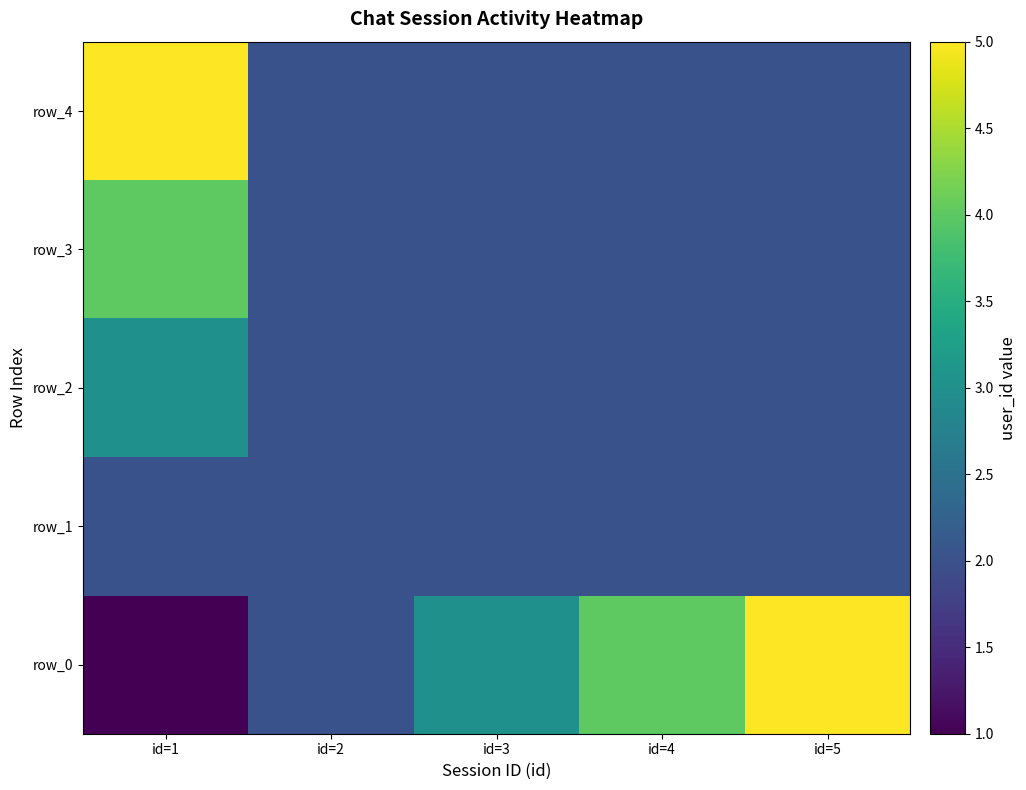

Reading left to right, extract all data points from this chart.

row_0: id=1=1	id=2=2	id=3=3	id=4=4	id=5=5
row_1: id=1=2	id=2=2	id=3=2	id=4=2	id=5=2
row_2: id=1=3	id=2=2	id=3=2	id=4=2	id=5=2
row_3: id=1=4	id=2=2	id=3=2	id=4=2	id=5=2
row_4: id=1=5	id=2=2	id=3=2	id=4=2	id=5=2